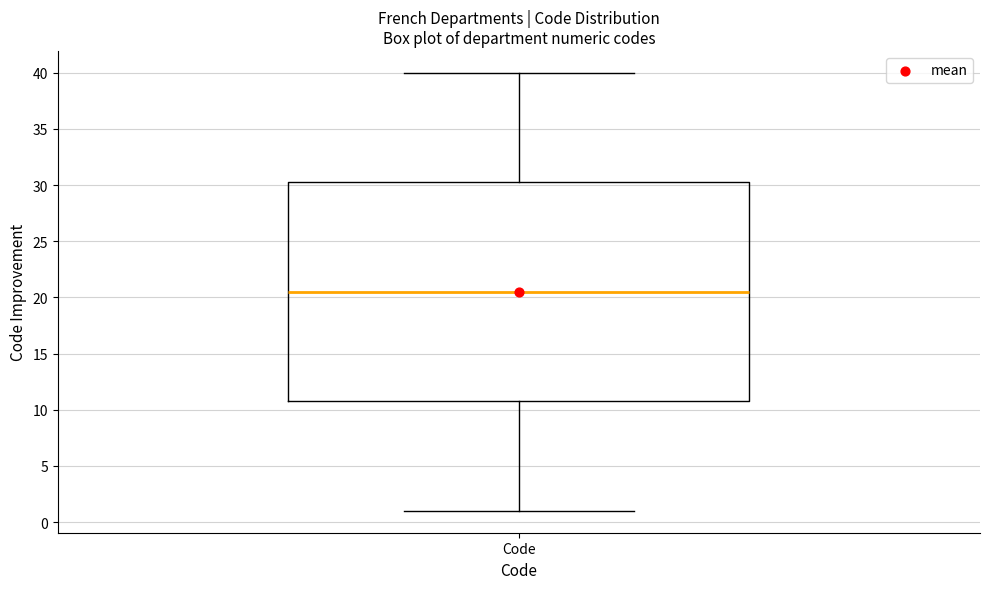

Where does the median line of the box for Code sit on the y-axis? The values are not printed on the chart, so give them approximately, as read against the axis.

20.5